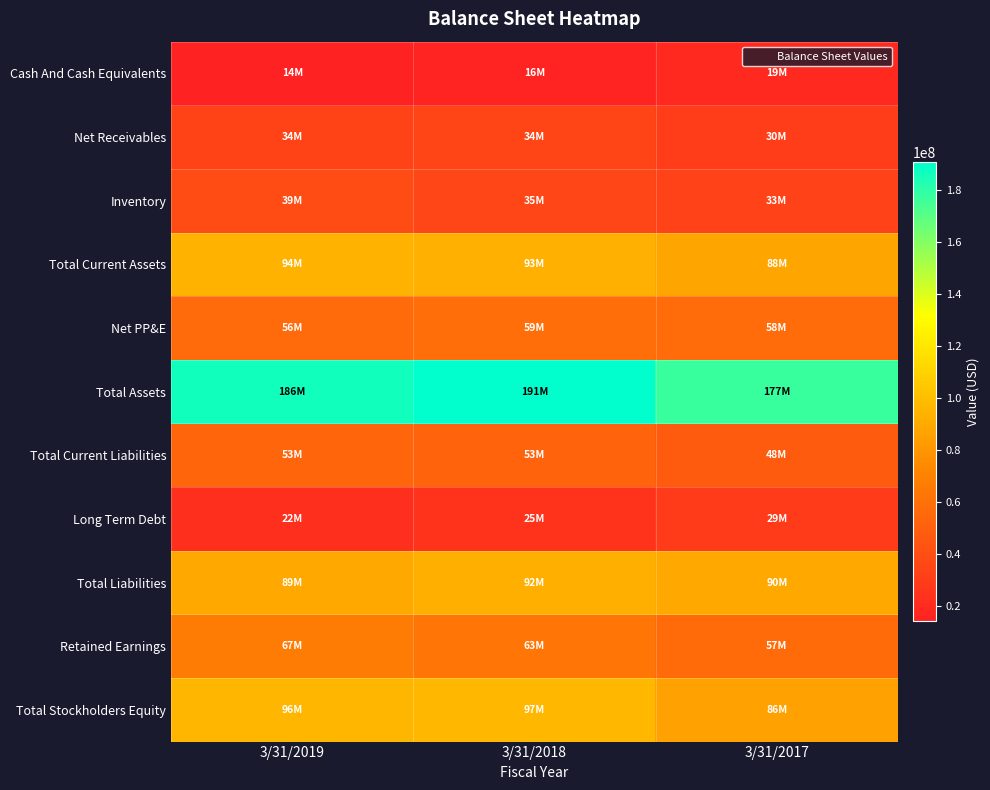

What is the total value across all series at 3/31/2019?

750618000